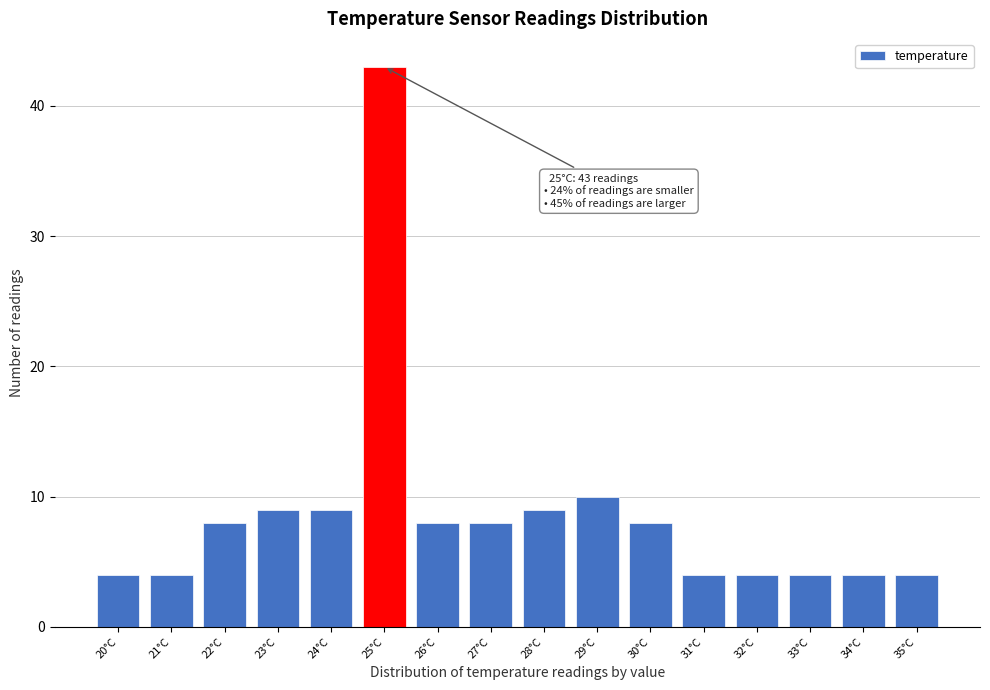

Over which range of the x-axis is the bar tallest?

24.5 to 25.5